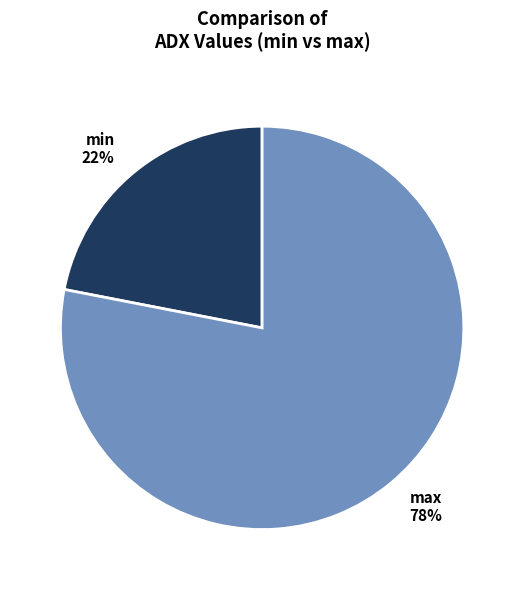

Which slice is the largest?

max